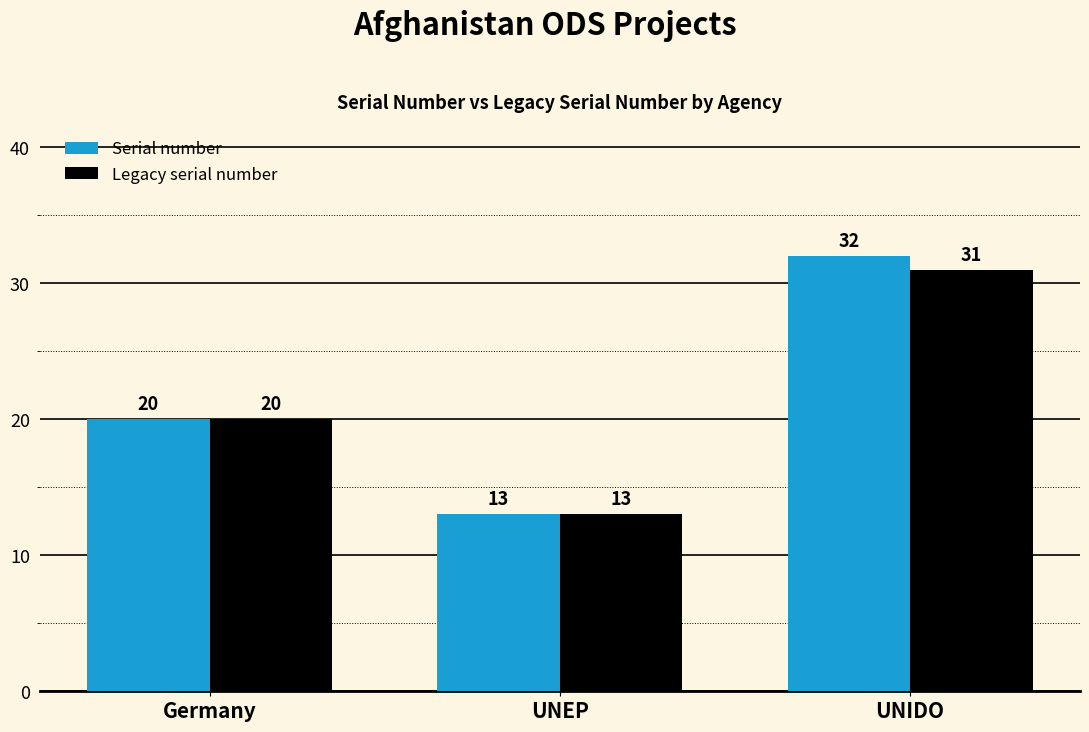

Reading left to right, transcribe all the data shown in this chart.

Serial number: Germany=20	UNEP=13	UNIDO=32
Legacy serial number: Germany=20	UNEP=13	UNIDO=31